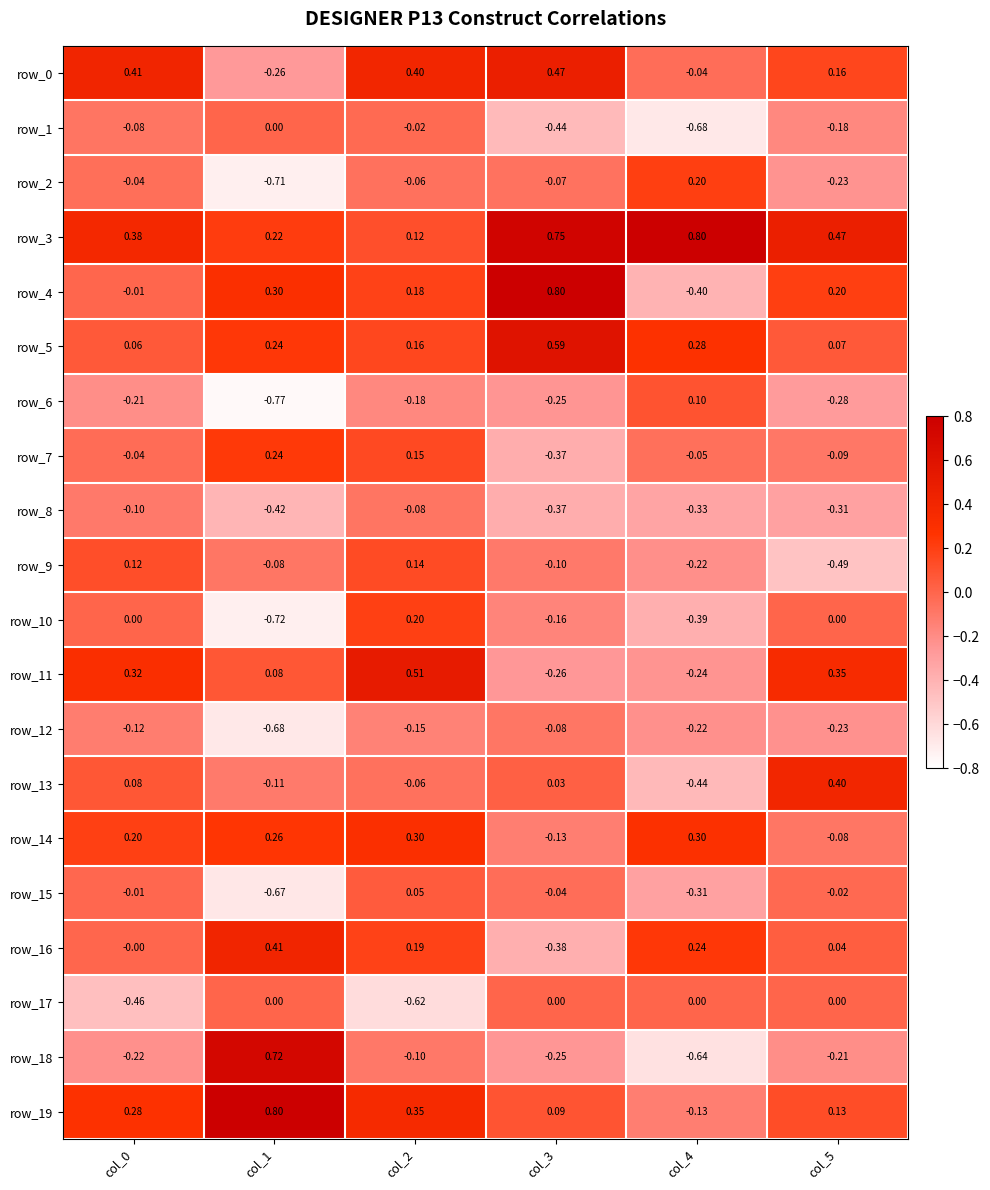

The value of row_2 at col_2 is -0.1. True or false?

False